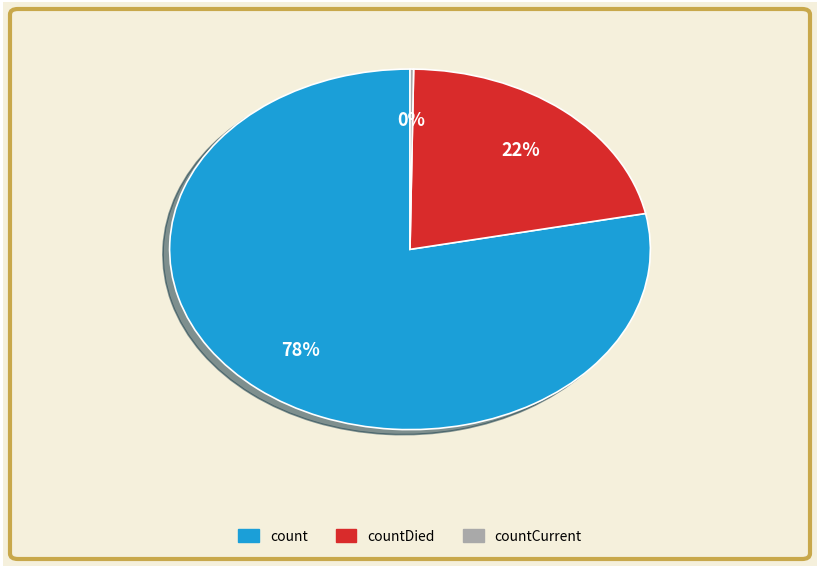

Does countDied represent more than half of the total?

No